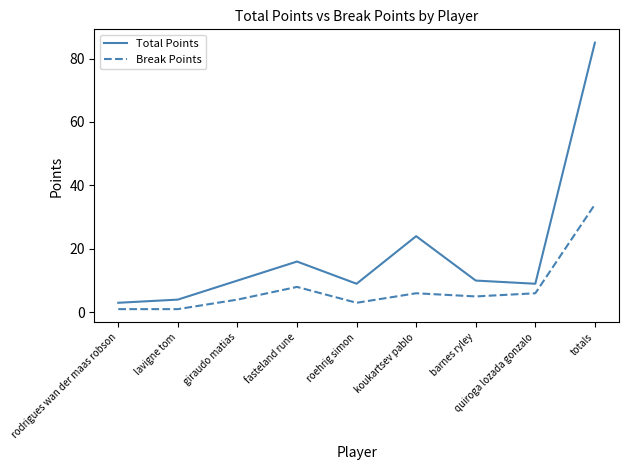

Reading left to right, transcribe all the data shown in this chart.

Total Points: rodrigues wan der maas robson=3	lavigne tom=4	giraudo matias=10	fasteland rune=16	roehrig simon=9	koukartsev pablo=24	barnes ryley=10	quiroga lozada gonzalo=9	totals=85
Break Points: rodrigues wan der maas robson=1	lavigne tom=1	giraudo matias=4	fasteland rune=8	roehrig simon=3	koukartsev pablo=6	barnes ryley=5	quiroga lozada gonzalo=6	totals=34